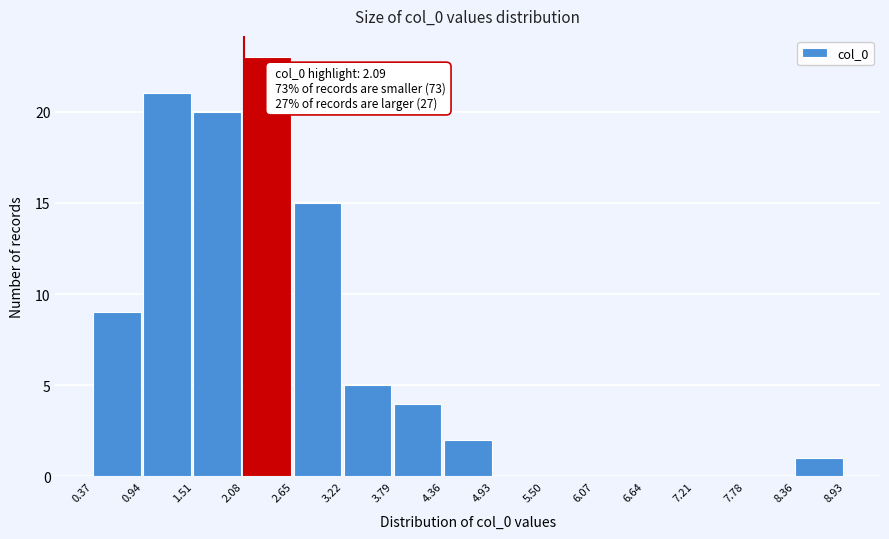

Which range on the x-axis has the tallest bar?

2.08 to 2.65